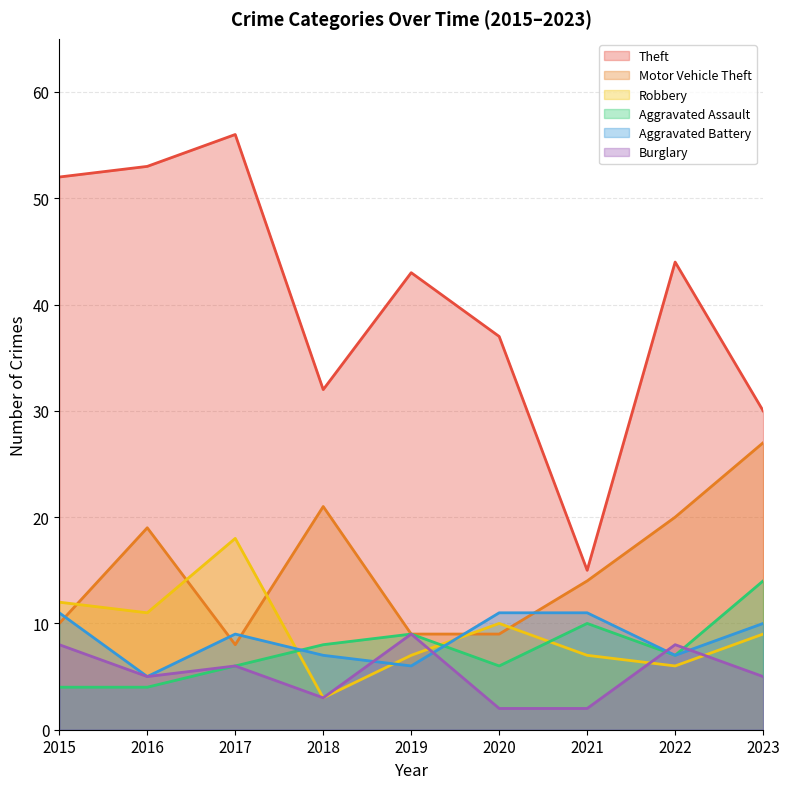

What is the greatest value displayed?

56